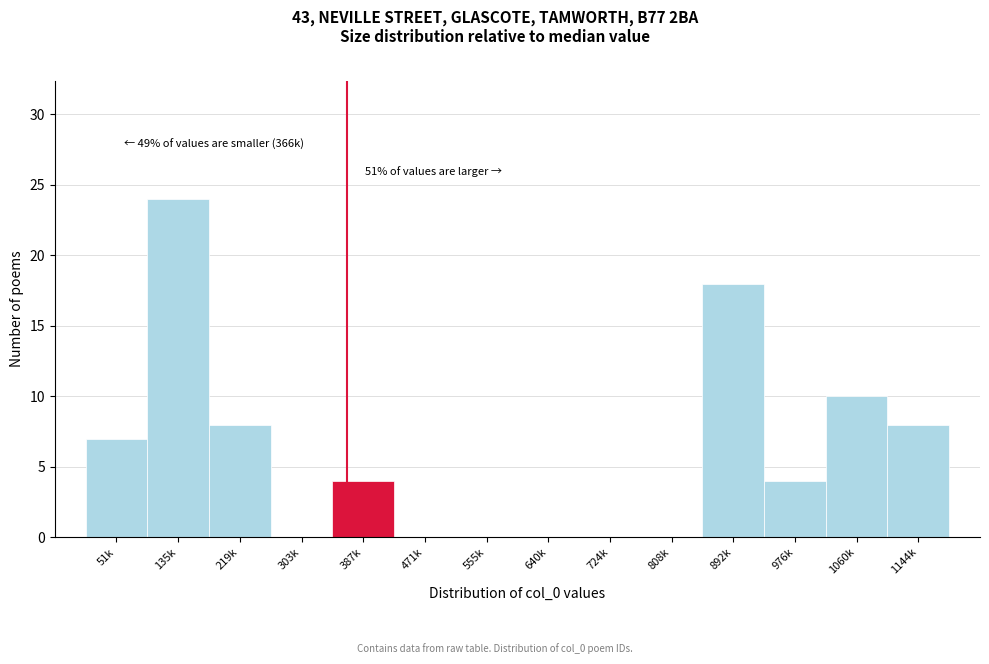

Reading left to right, list all the values displayed in this chart.

51k=7	135k=24	219k=8	303k=0	387k=4	471k=0	555k=0	640k=0	724k=0	808k=0	892k=18	976k=4	1060k=10	1144k=8